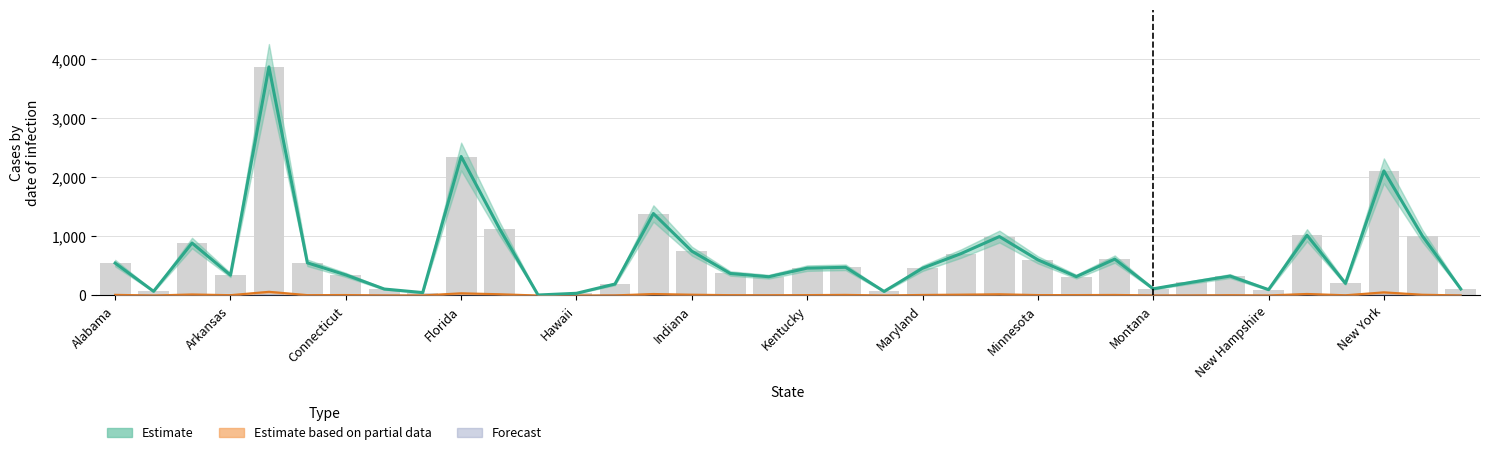

At how many categories does at least one series exceed 3374?

1